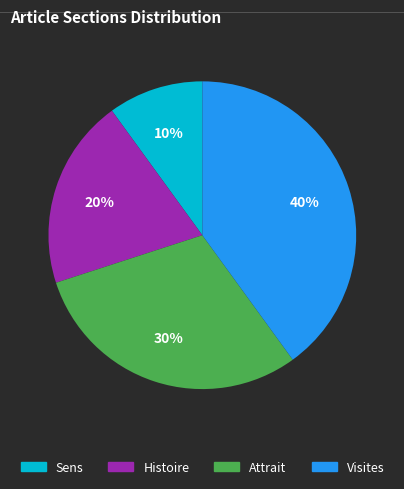

Rank the categories by value from lowest to highest.

Sens, Histoire, Attrait, Visites